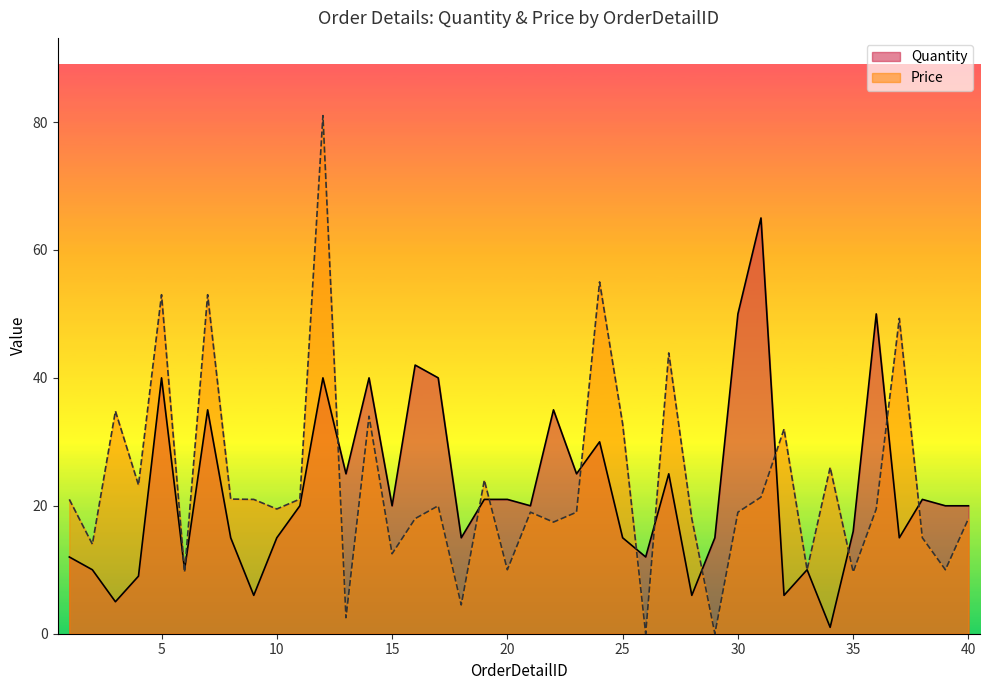

How many lines are shown in the chart?

2